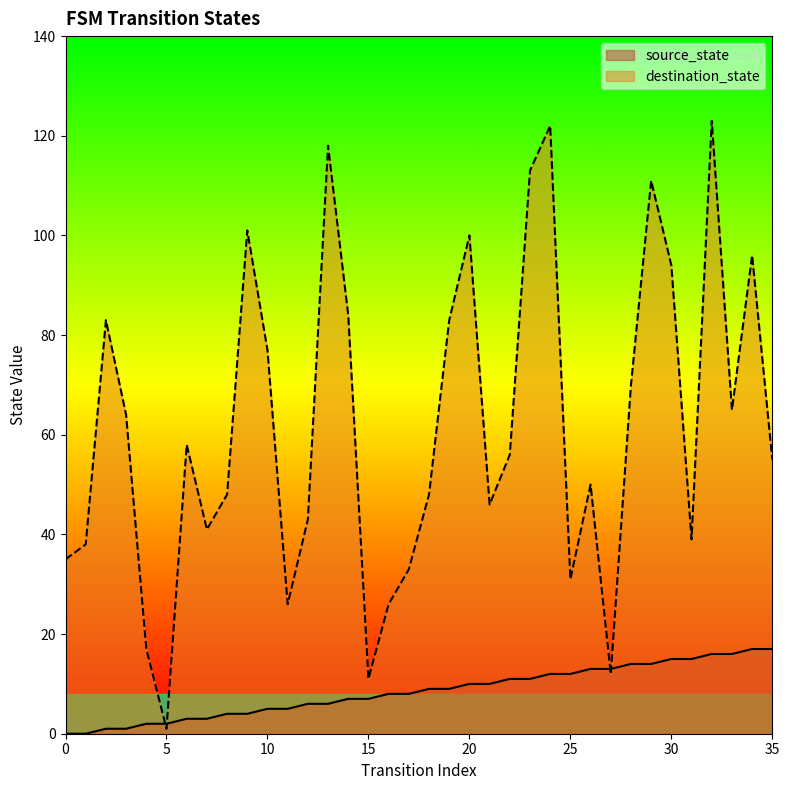

At which category is the sum across all series the highest?

32